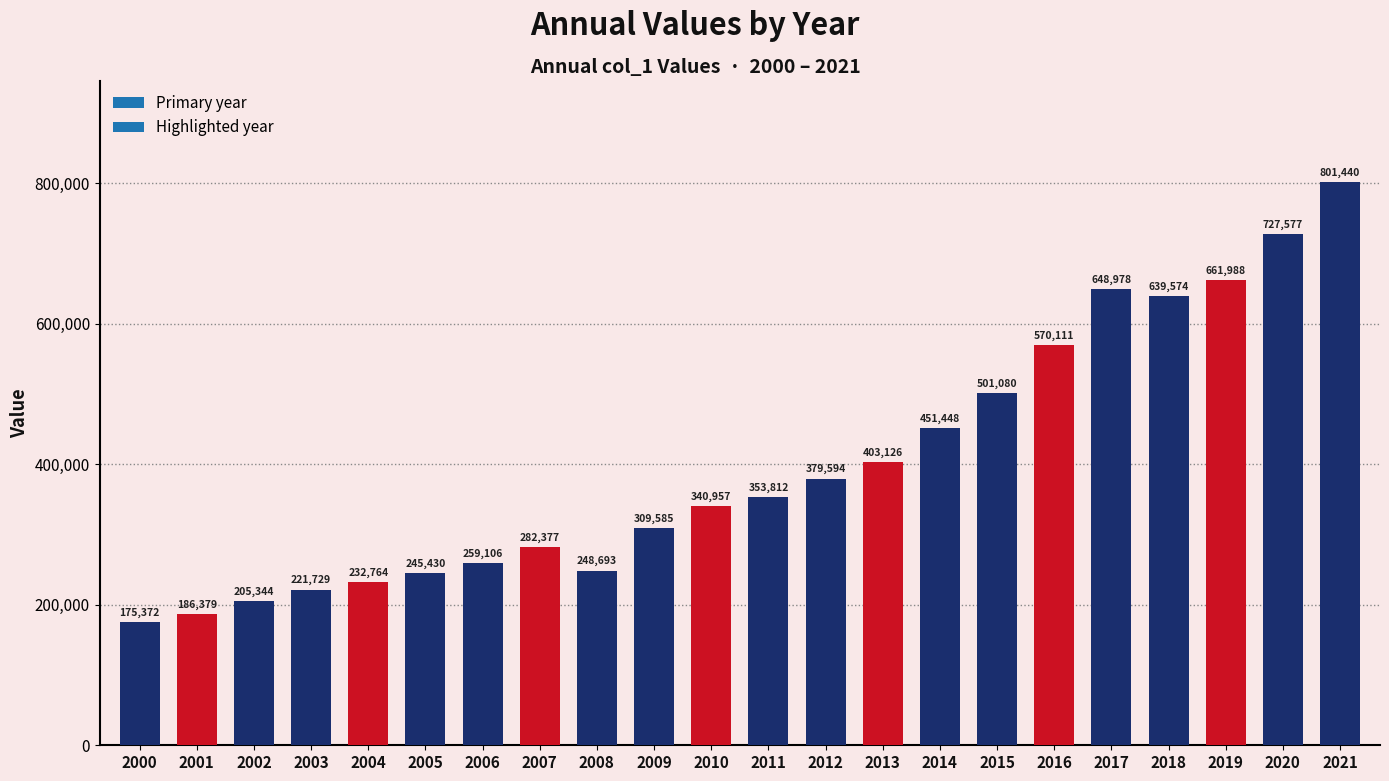

At which label is the value closest to 488406?

2015